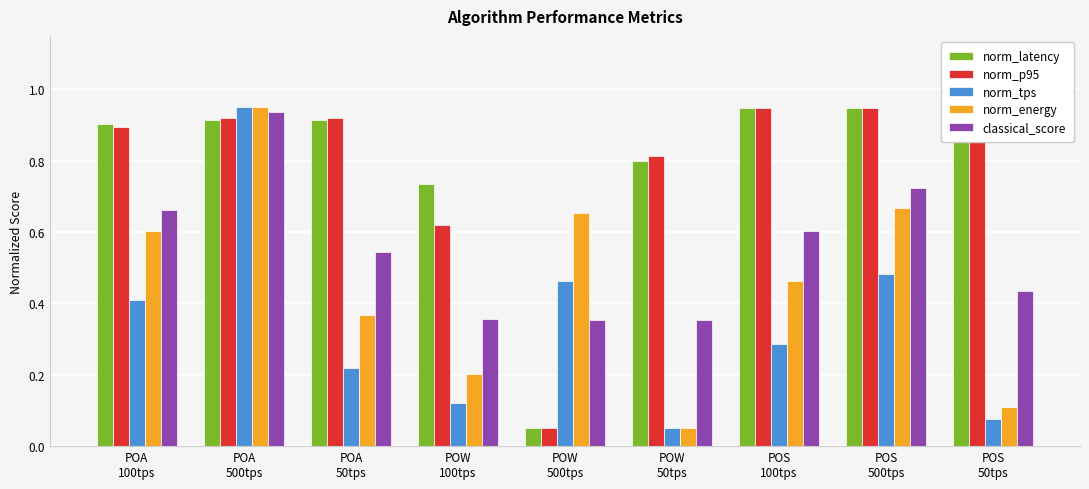

Count the number of categories in the chart.

9